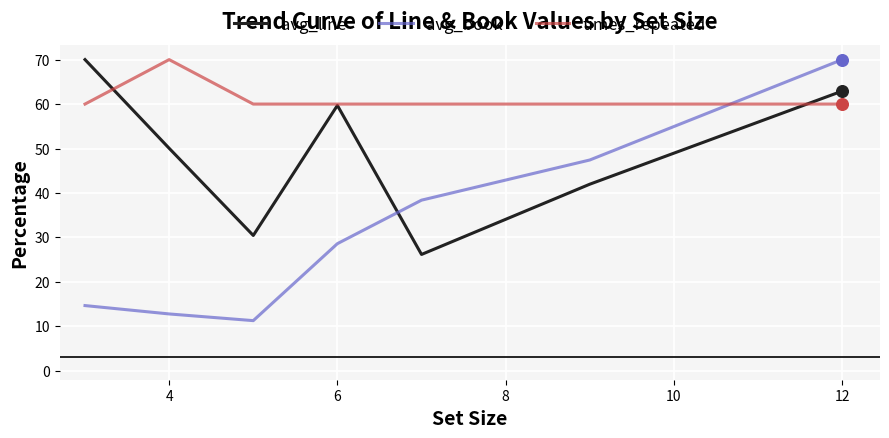

Which series has the largest total across all categories?

times_repeated